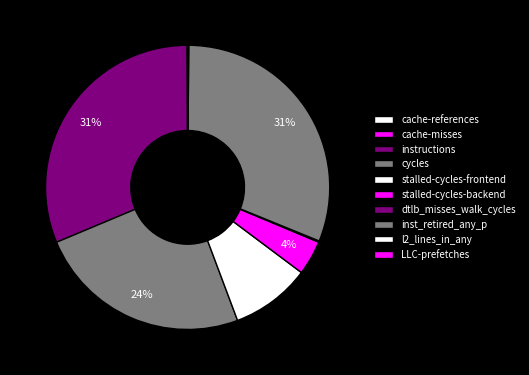

True or false: cache-misses accounts for 0% of the total.

True